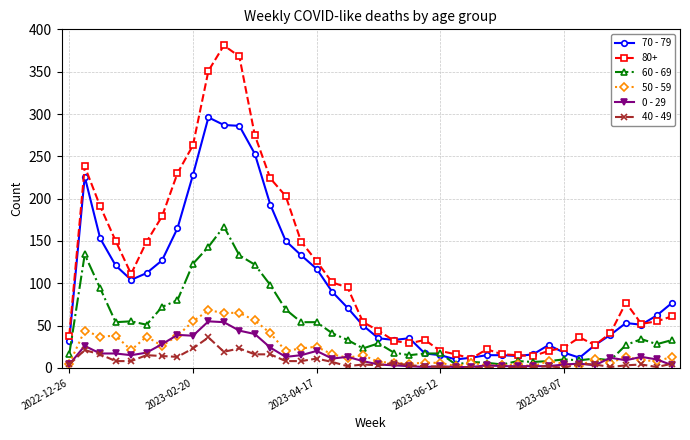

Which series ends up on top after the final intersection of 60 - 69 and 70 - 79?

70 - 79